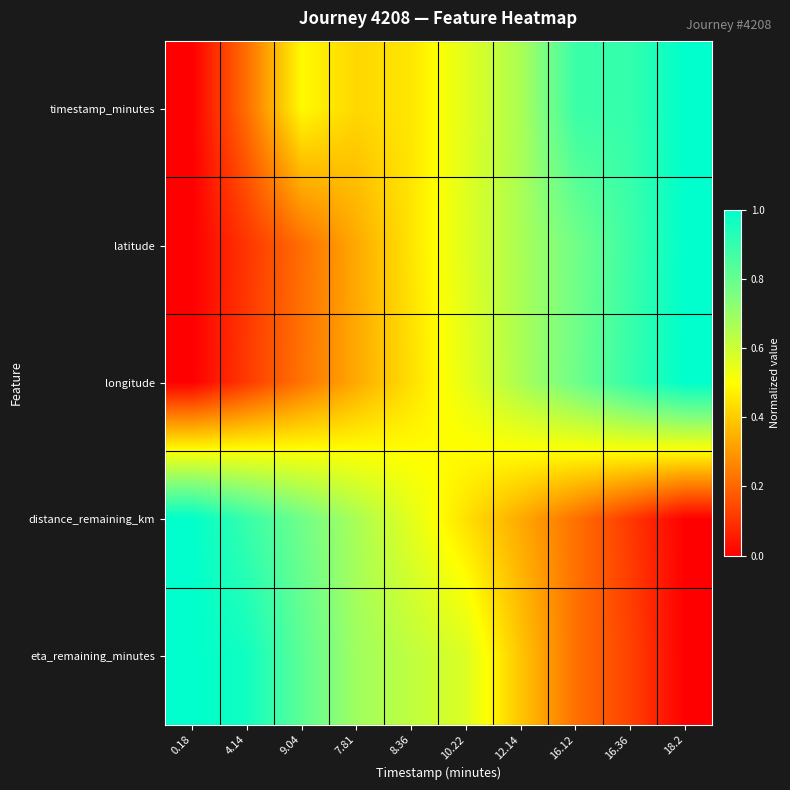

What is the total value across all series at 16.36?

2.9